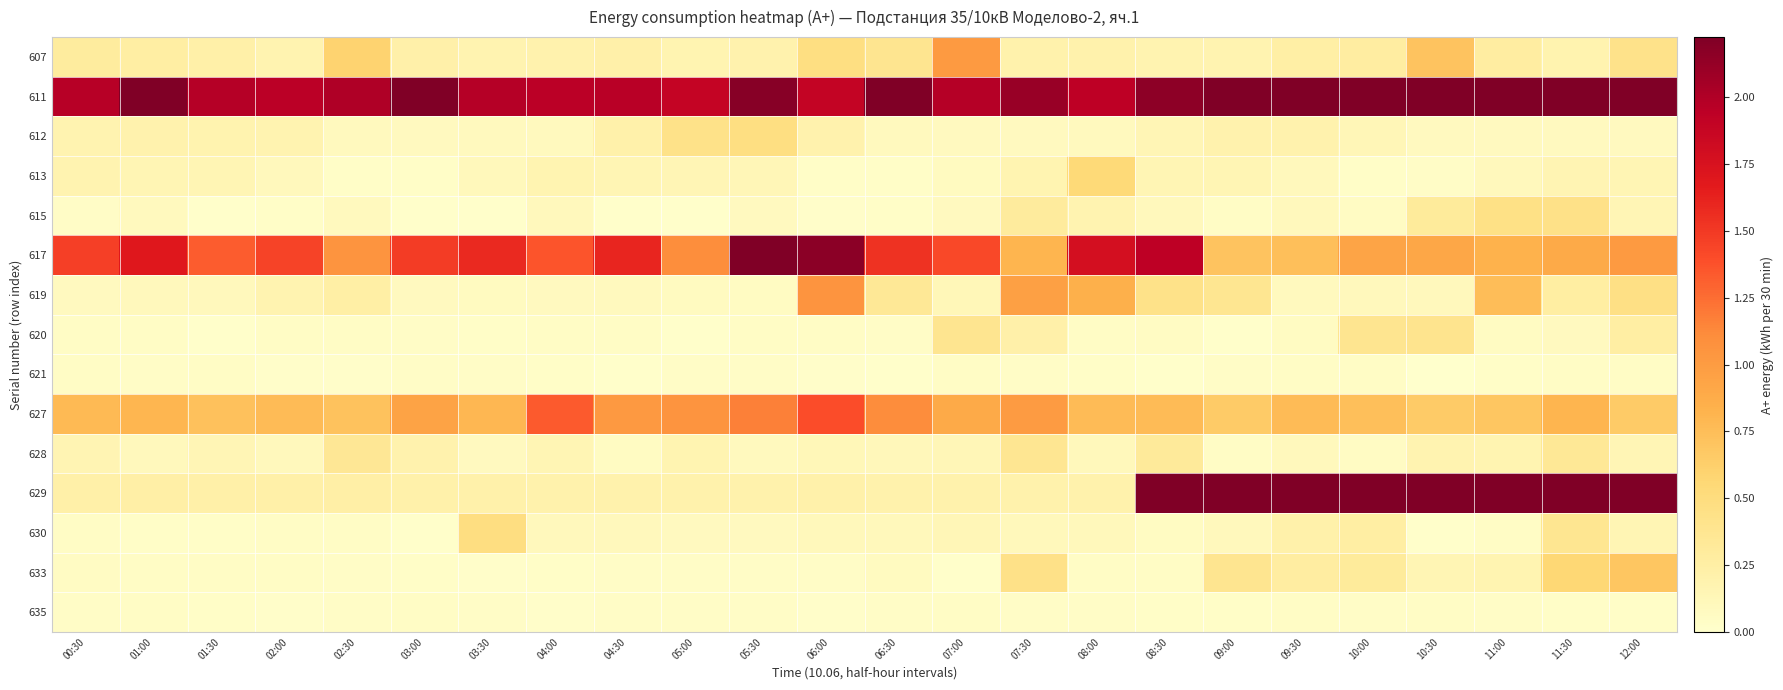

Which label corresponds to the smallest value in the chart?

10:30